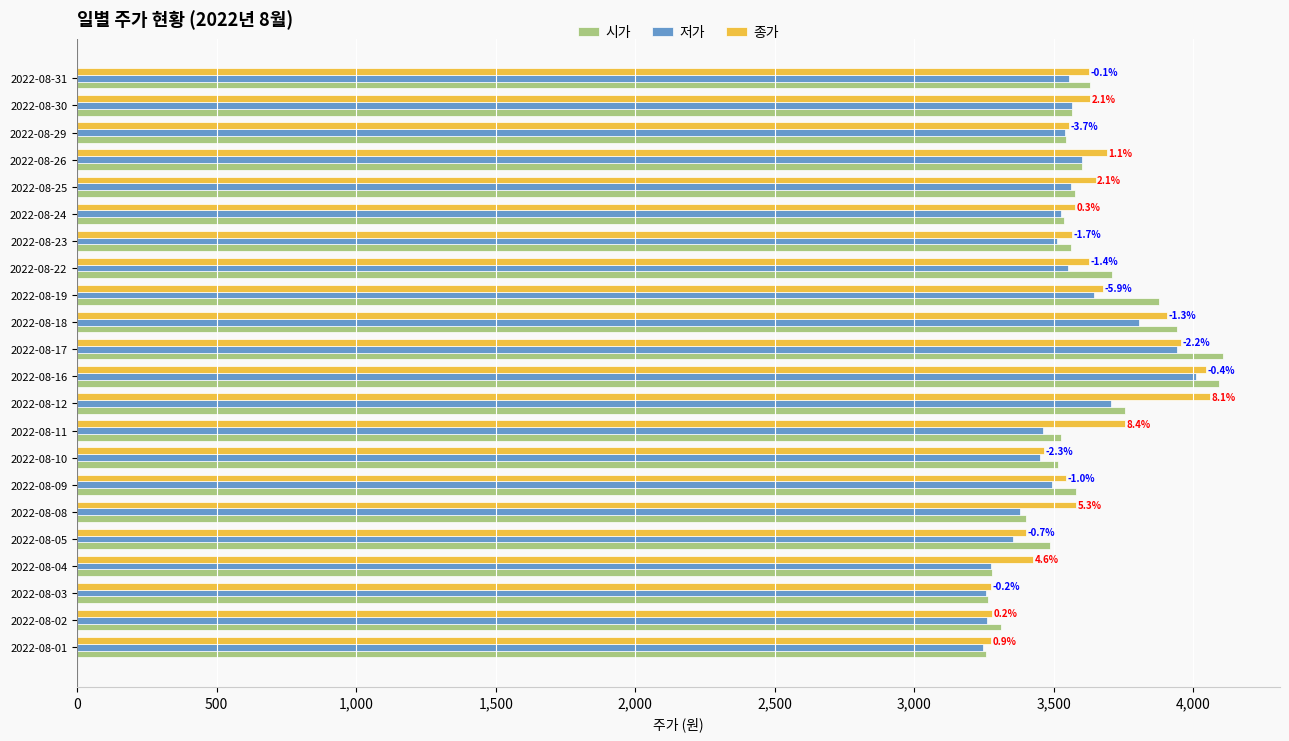

Count the number of data series in this chart.

3